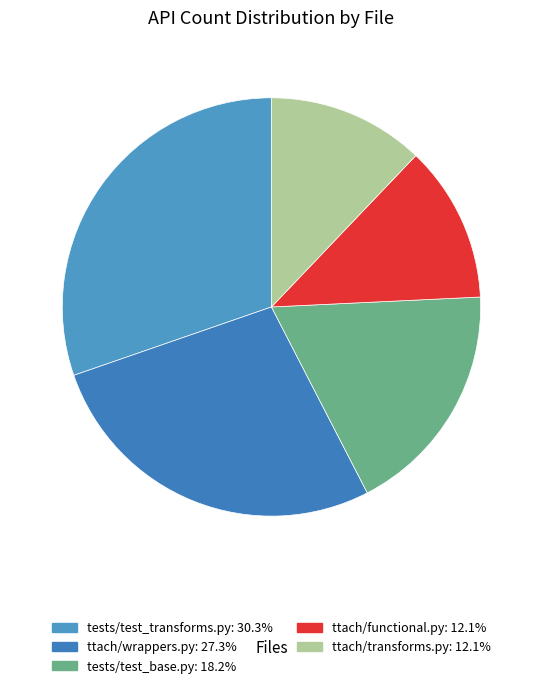

Does any single category account for the majority?

No